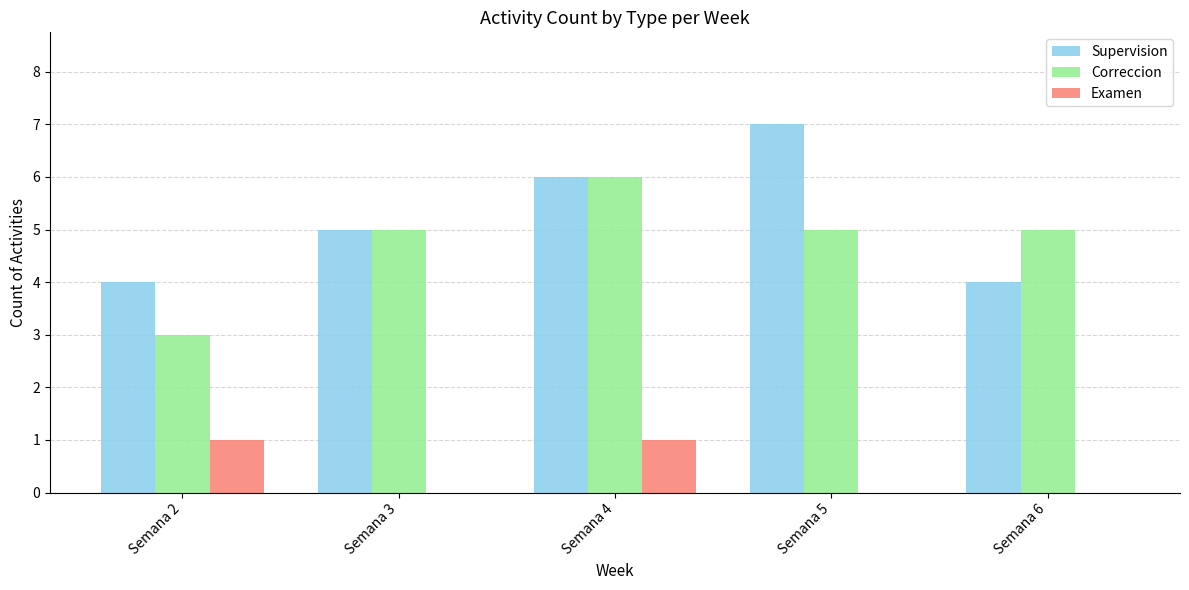

The value of Supervision at Semana 4 is 4. True or false?

False